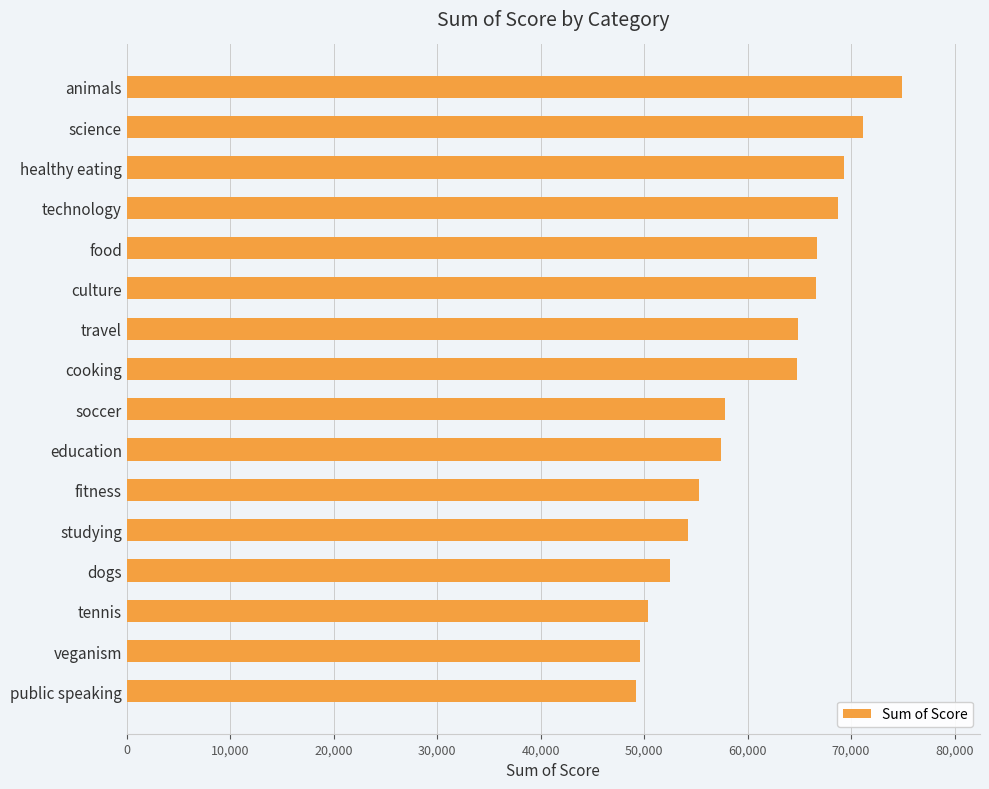

The value at animals is 74965. True or false?

True